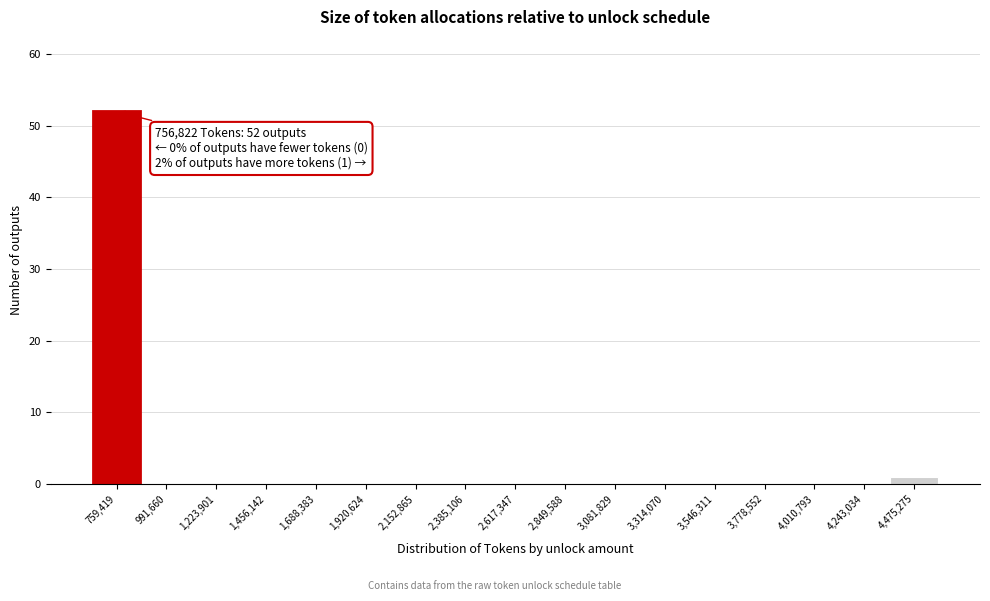

Over which range of the x-axis is the bar tallest?

650000 to 900000